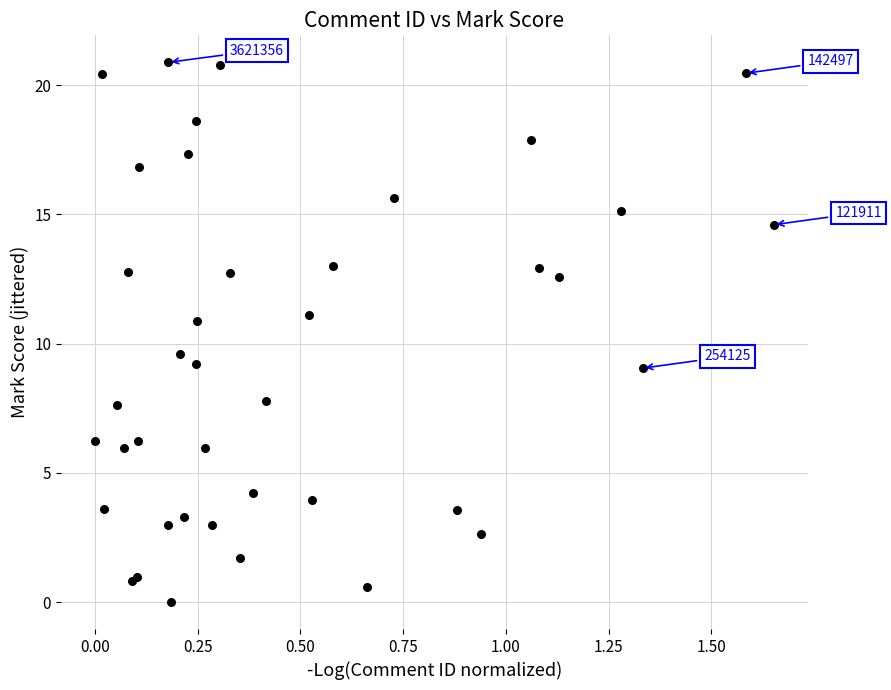

What Y value in the scatter plot is closest to 10?

9.6